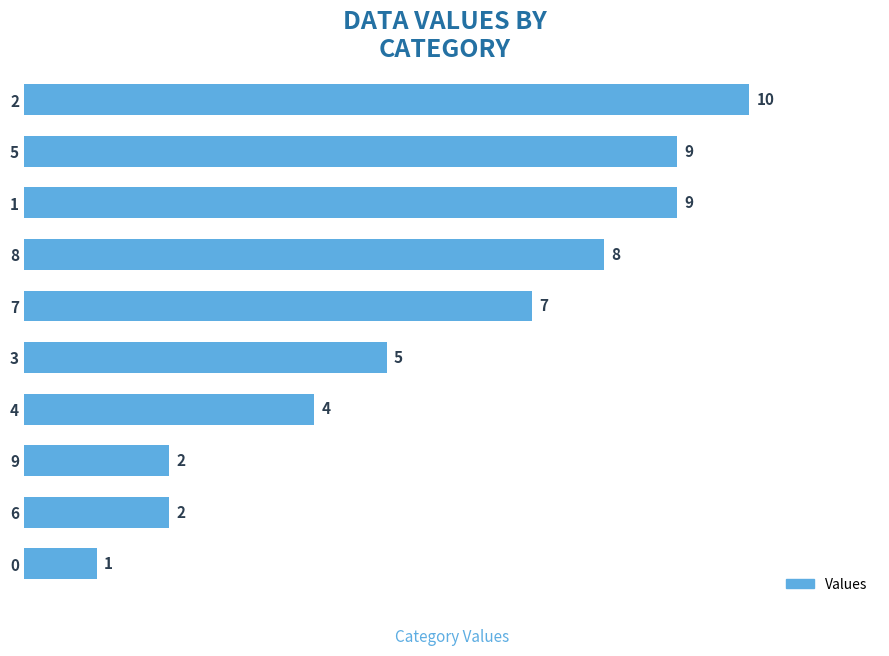

Read the value at 7.

7